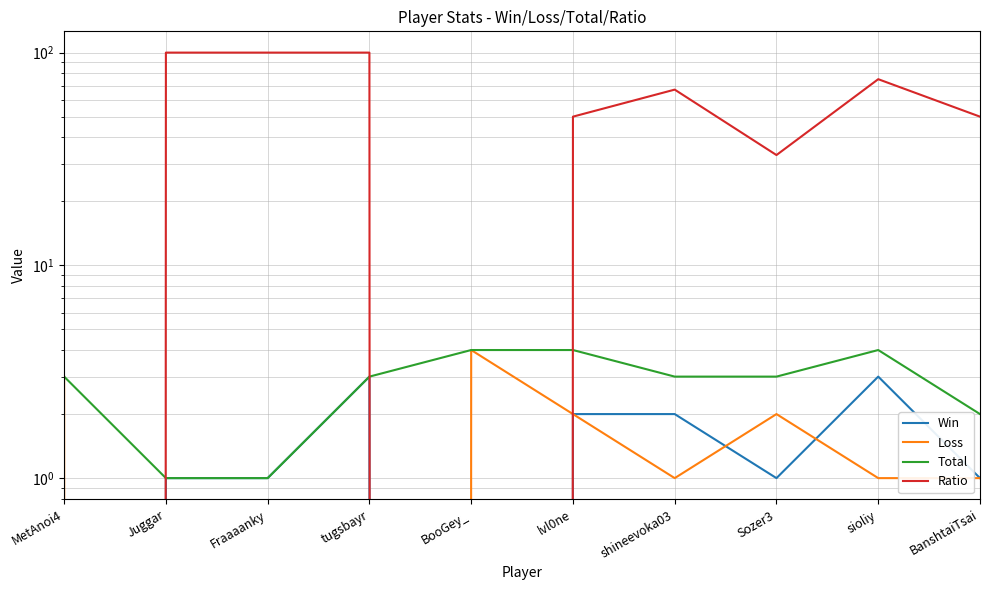

What is the value of the Total point at the 1st from the left?

3